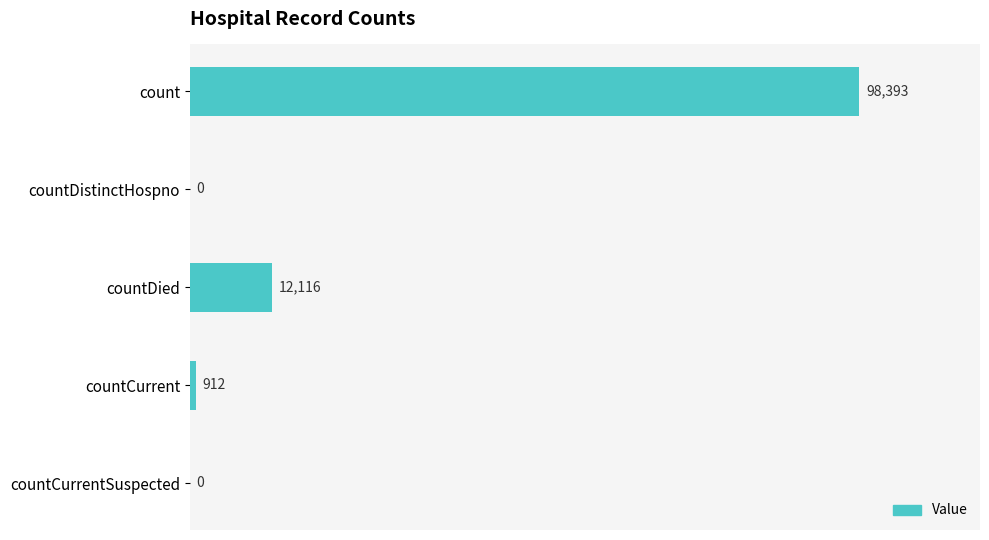

Count the number of data series in this chart.

1